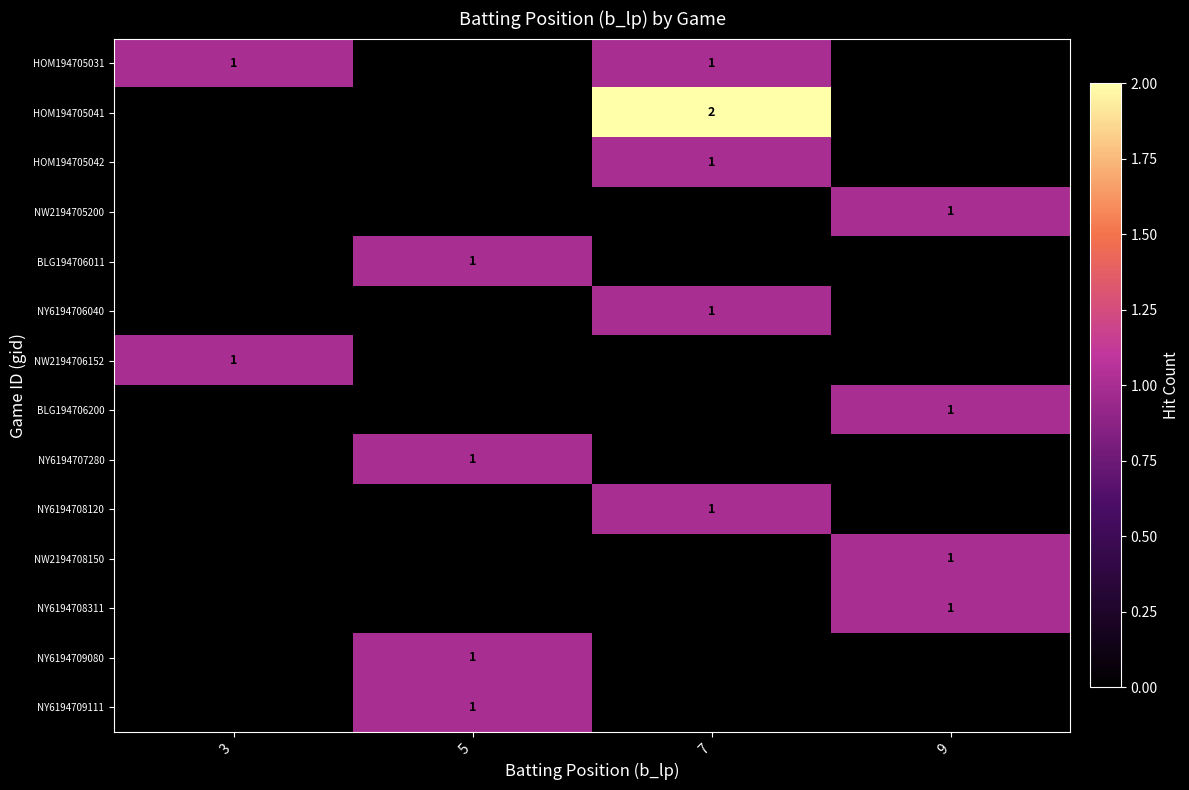

The value of NY6194707280 at 5 is 1. True or false?

True